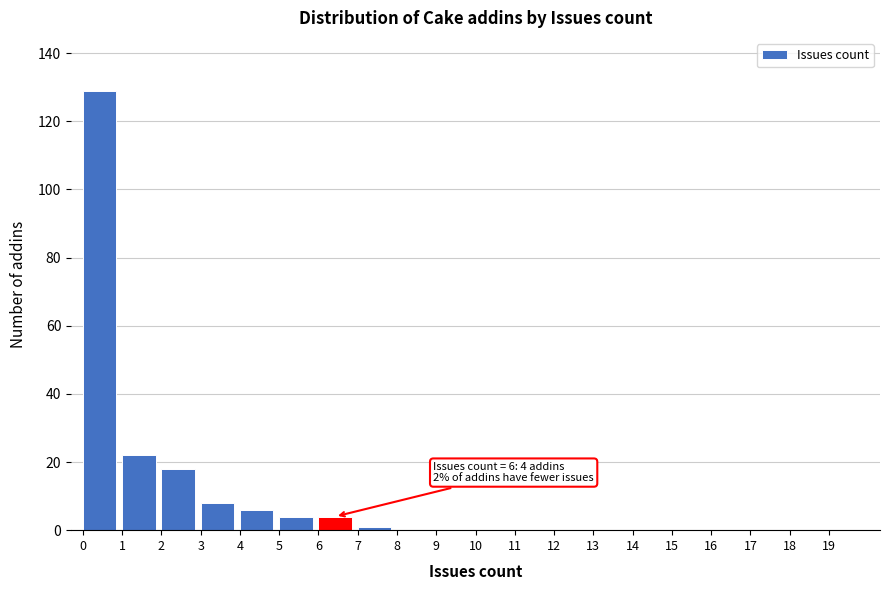

Which range on the x-axis has the tallest bar?

0 to 1